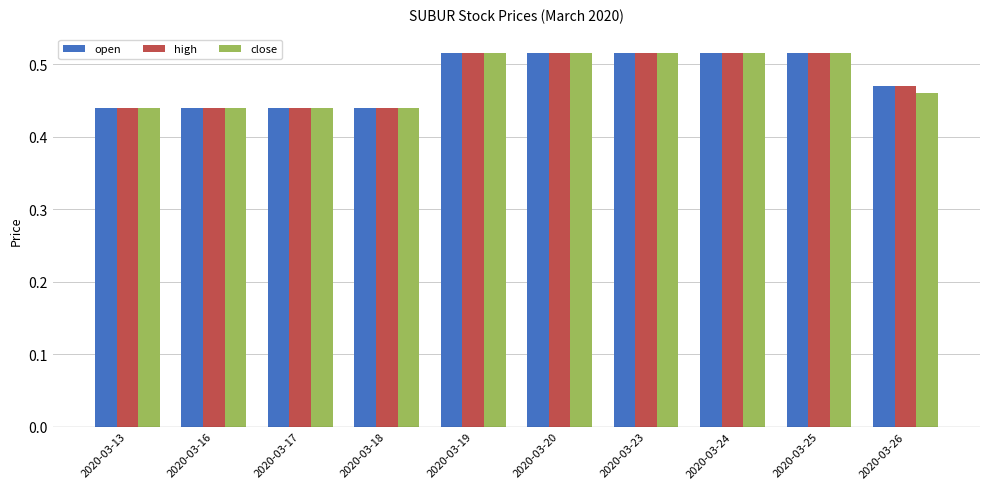

What is the difference between the maximum and second lowest values in the high series?

0.1